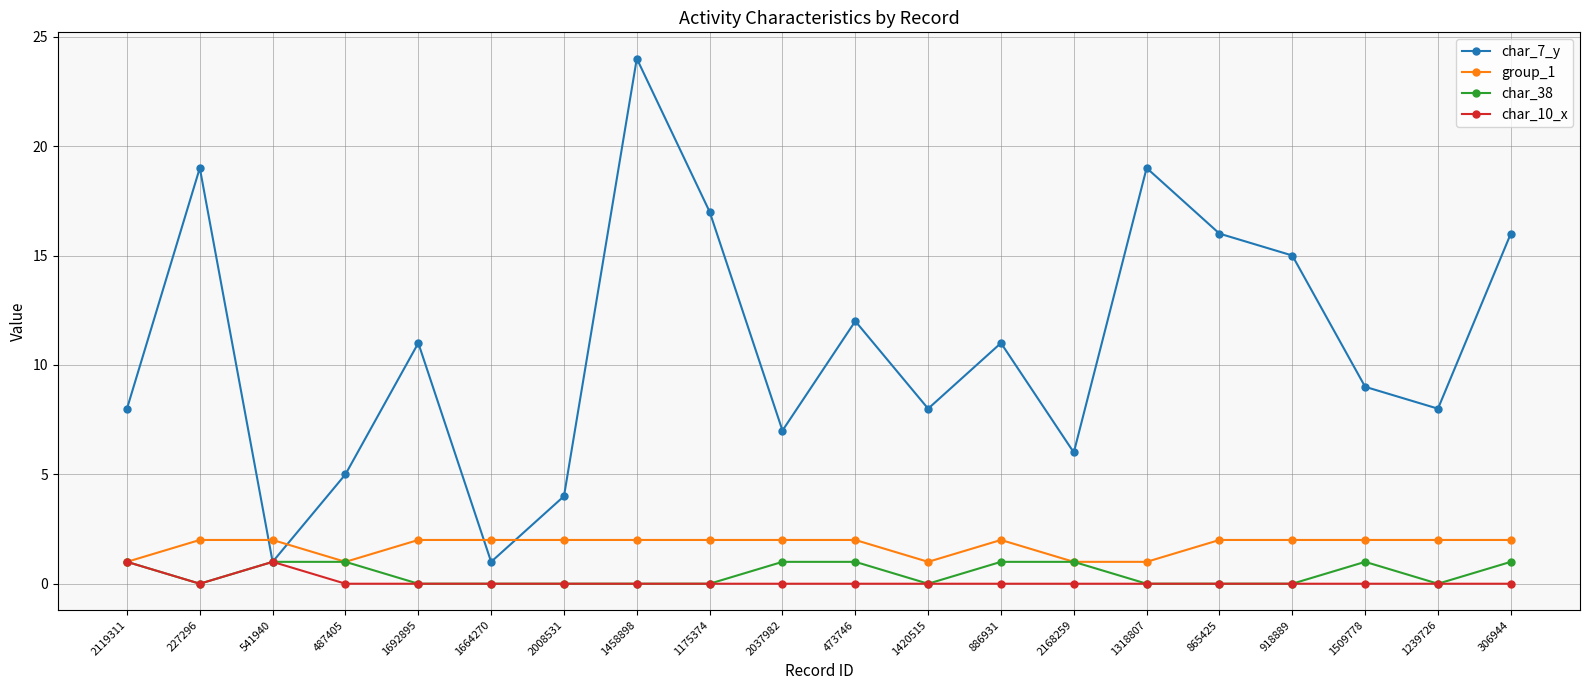

What is the spread (max minus min) of values at 1420515?

8